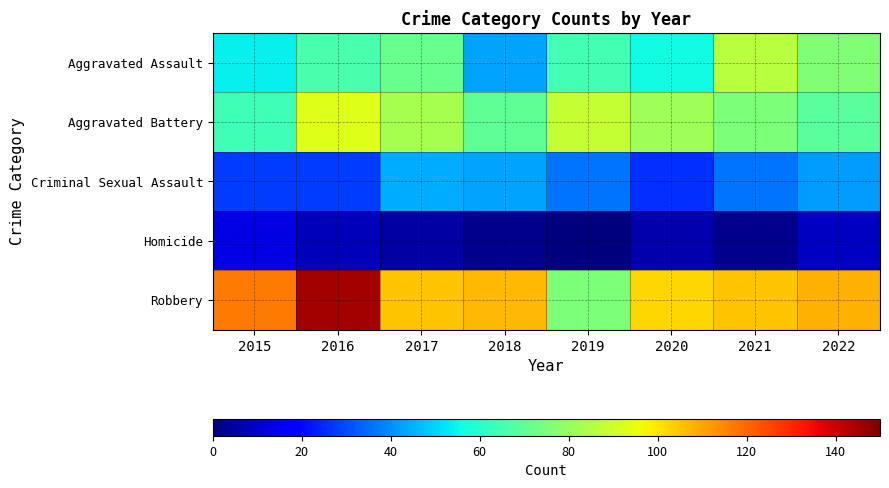

Reading left to right, what are all the values shown in this chart?

Aggravated Assault: 2015=54	2016=66	2017=72	2018=43	2019=65	2020=56	2021=86	2022=76
Aggravated Battery: 2015=64	2016=93	2017=83	2018=70	2019=88	2020=82	2021=75	2022=69
Criminal Sexual Assault: 2015=28	2016=28	2017=44	2018=43	2019=36	2020=26	2021=36	2022=42
Homicide: 2015=13	2016=8	2017=5	2018=2	2019=0	2020=6	2021=2	2022=9
Robbery: 2015=117	2016=145	2017=105	2018=107	2019=75	2020=102	2021=105	2022=108